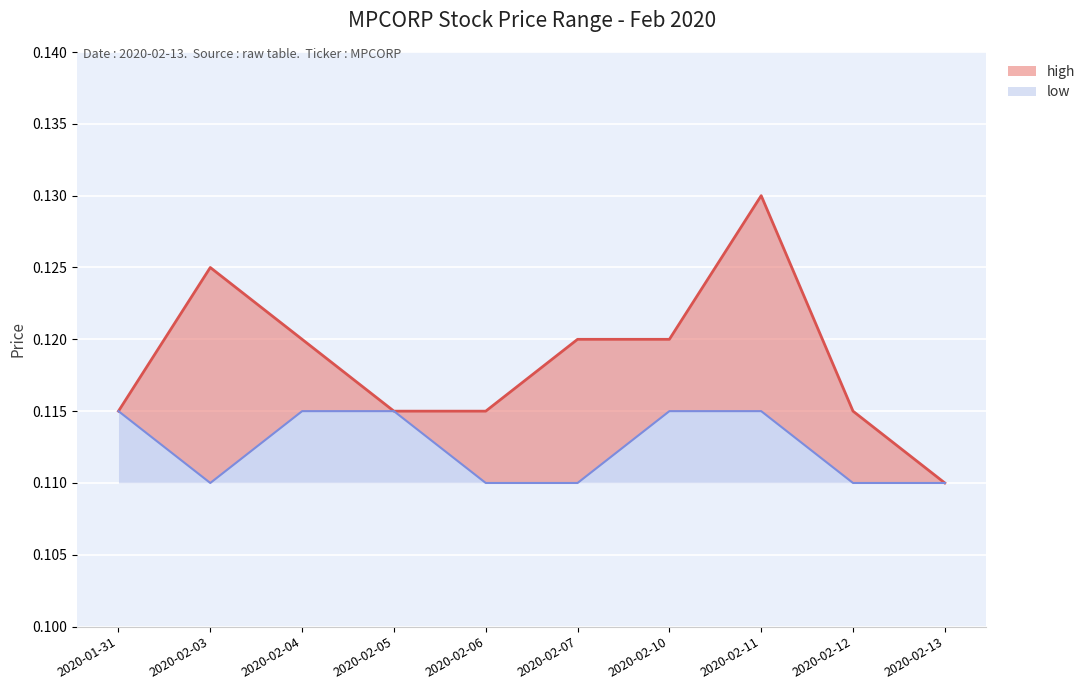

True or false: low and high intersect in this chart.

False